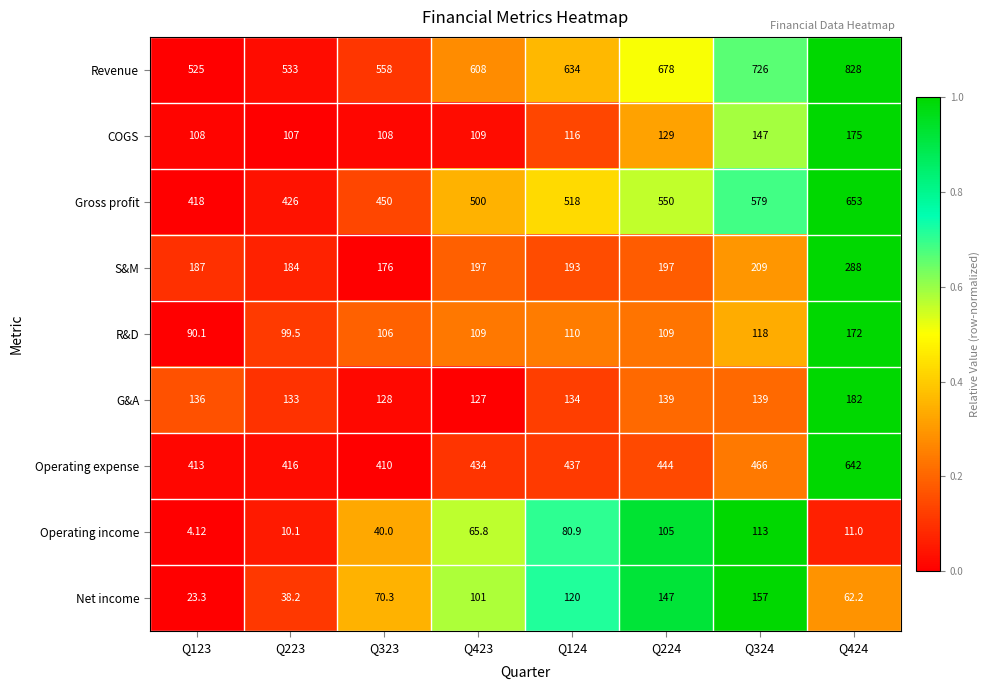

Which series has the largest total across all categories?

Revenue